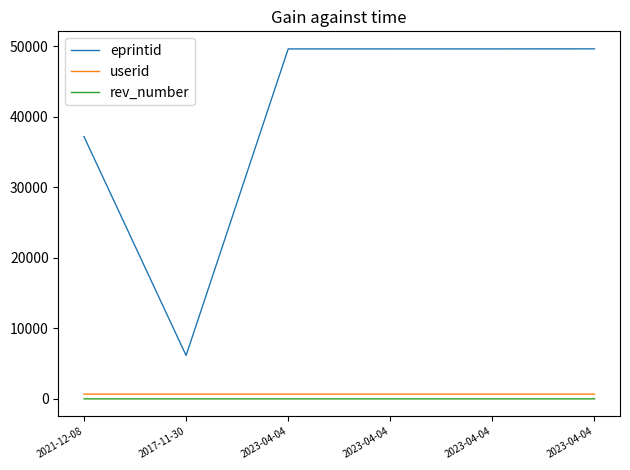

How many values in the eprintid series are below 49617?

3